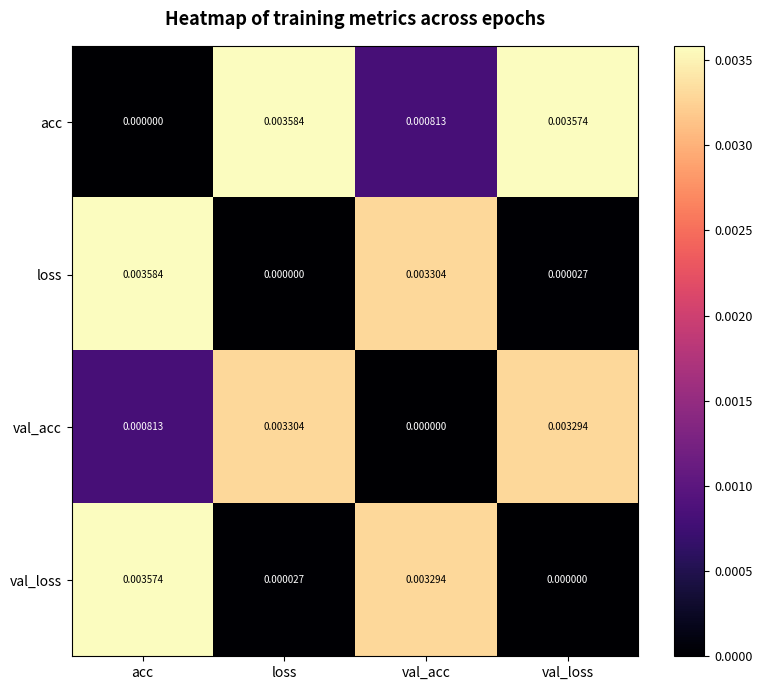

Which category has the lowest value in the loss series?

loss